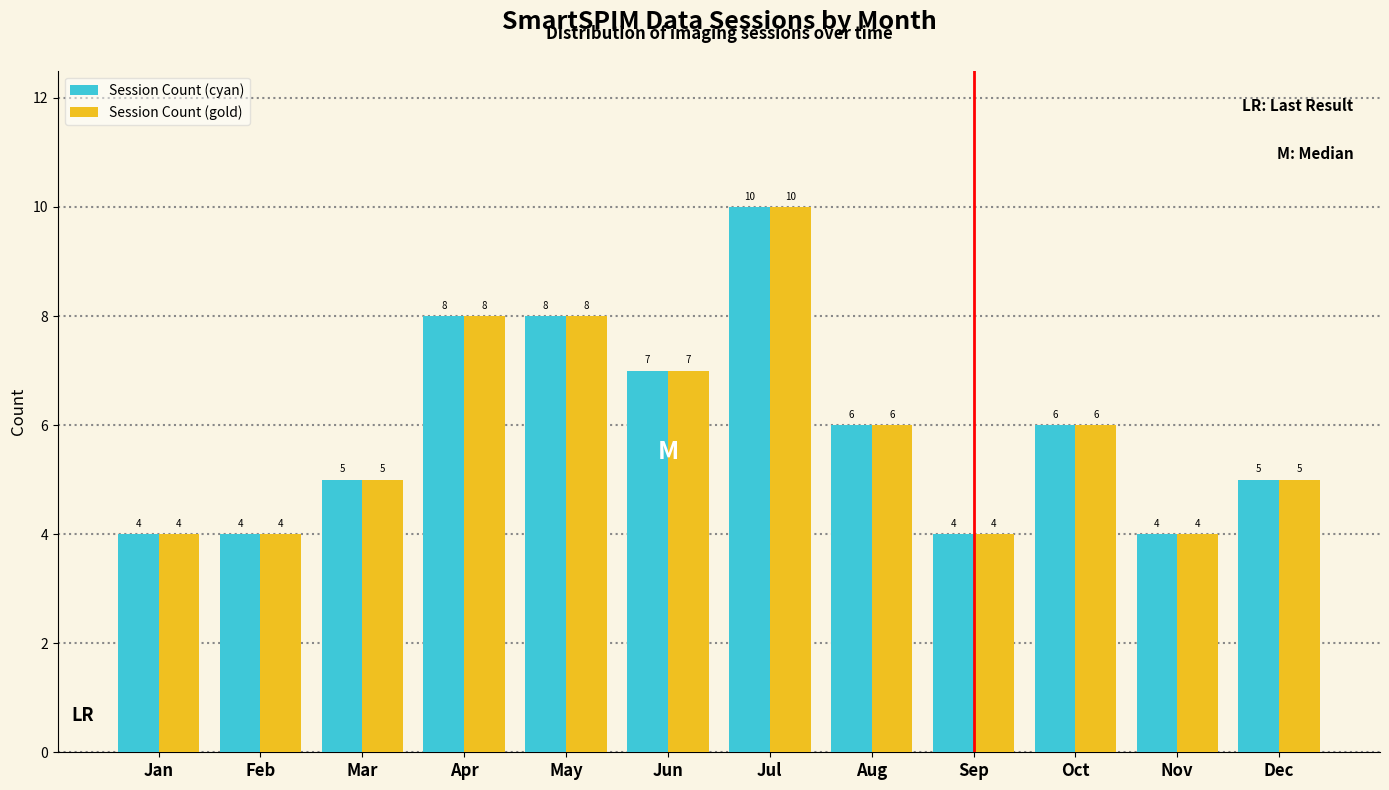

Reading right to left, what are all the values shown in this chart?

Session Count (cyan): 5	4	6	4	6	10	7	8	8	5	4	4
Session Count (gold): 5	4	6	4	6	10	7	8	8	5	4	4